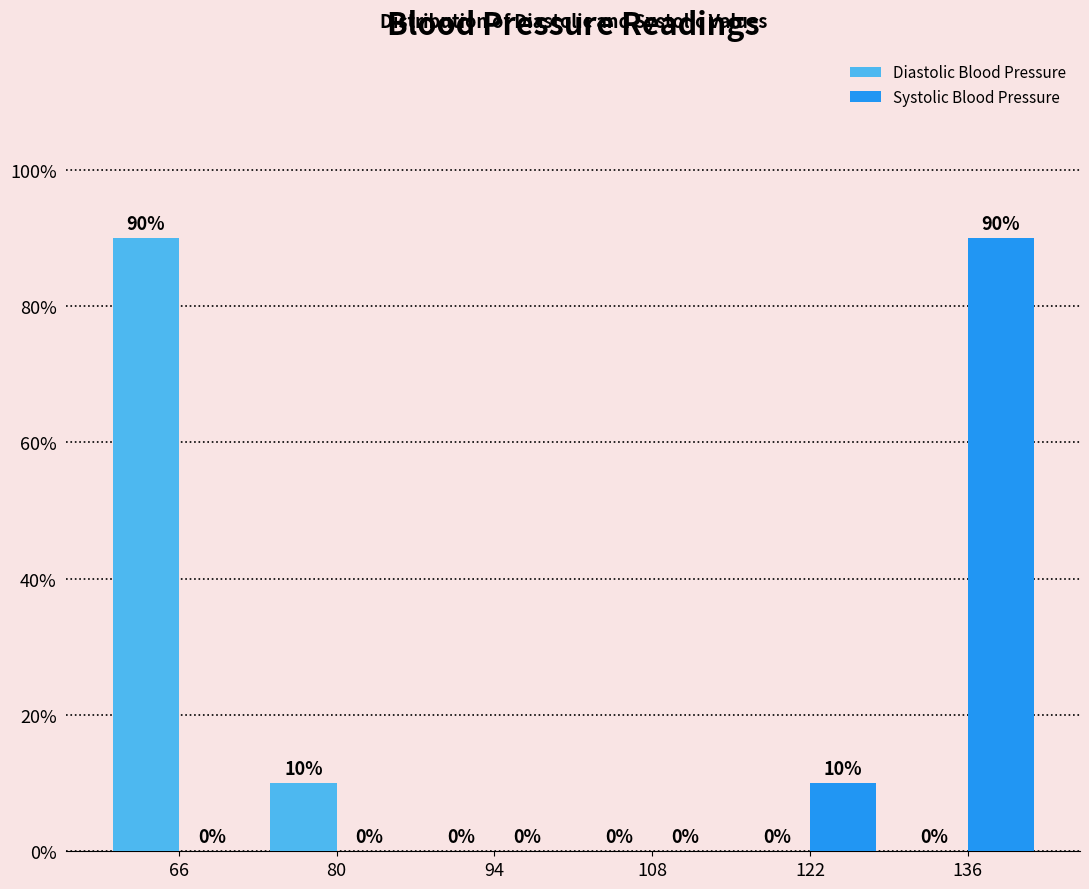

Reading left to right, list all the values displayed in this chart.

Diastolic Blood Pressure: 66=90	80=10	94=0	108=0	122=0	136=0
Systolic Blood Pressure: 66=0	80=0	94=0	108=0	122=10	136=90